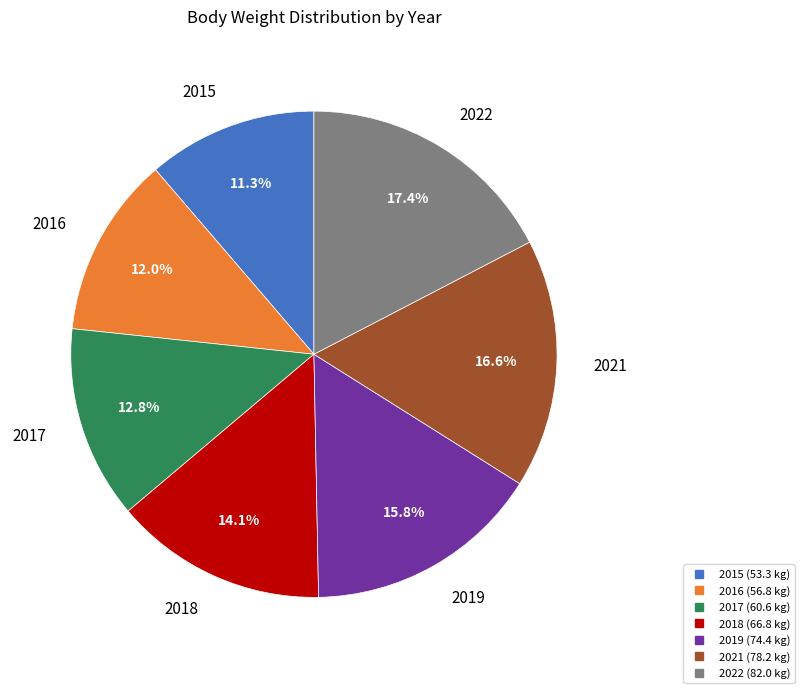

Does any single category account for the majority?

No